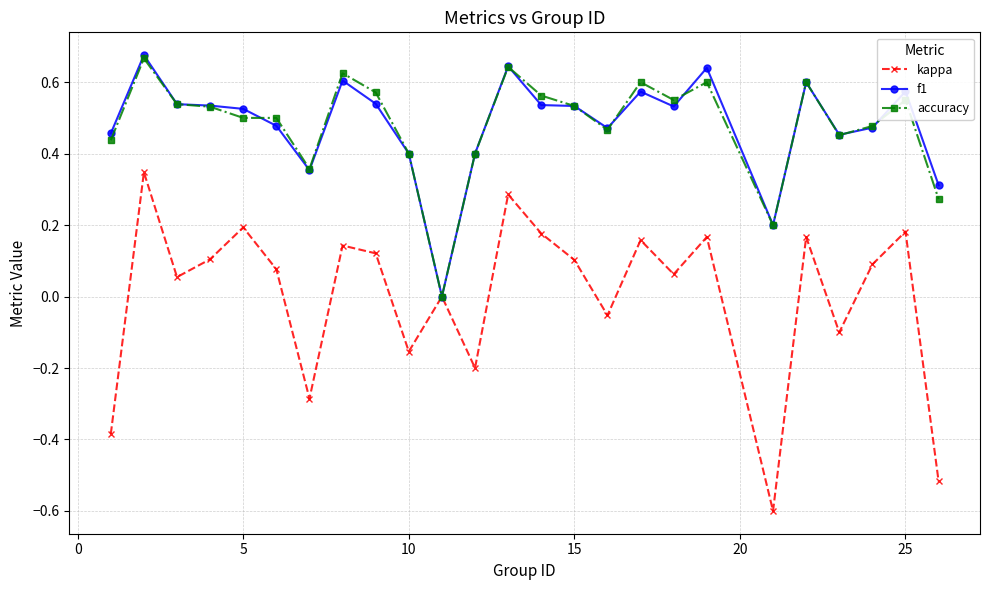

Which series has the largest range (max minus min)?

kappa